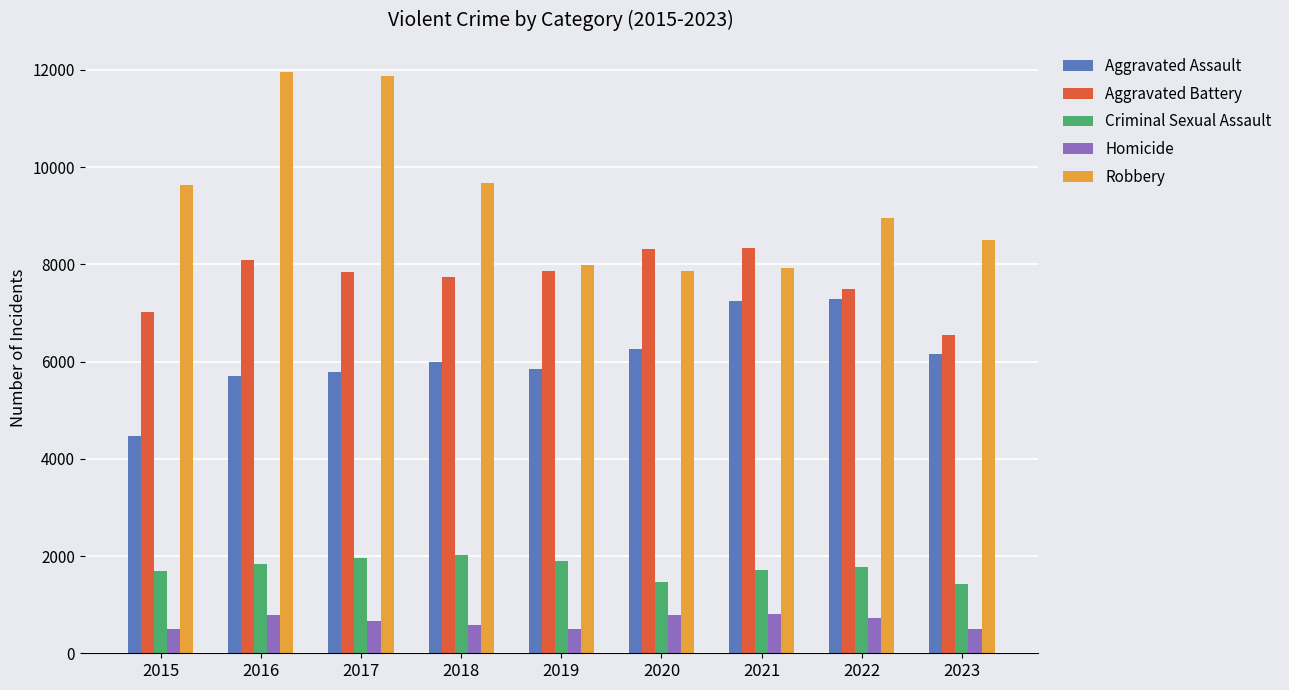

The Aggravated Battery series shows 7493 at 2022. True or false?

True